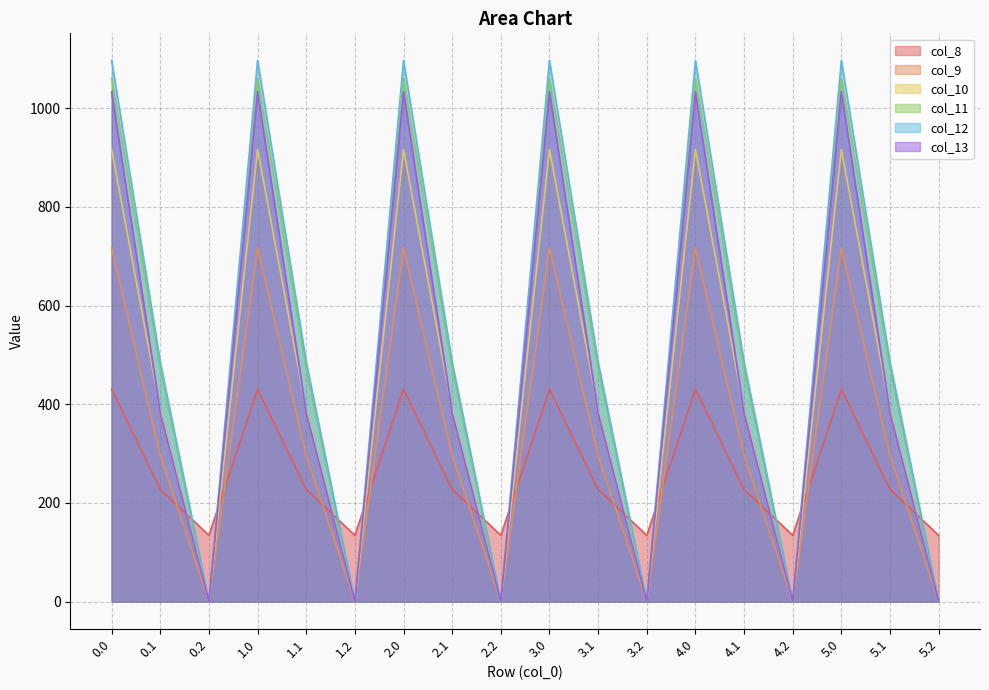

At which label does col_13 reach its minimum?

0.2